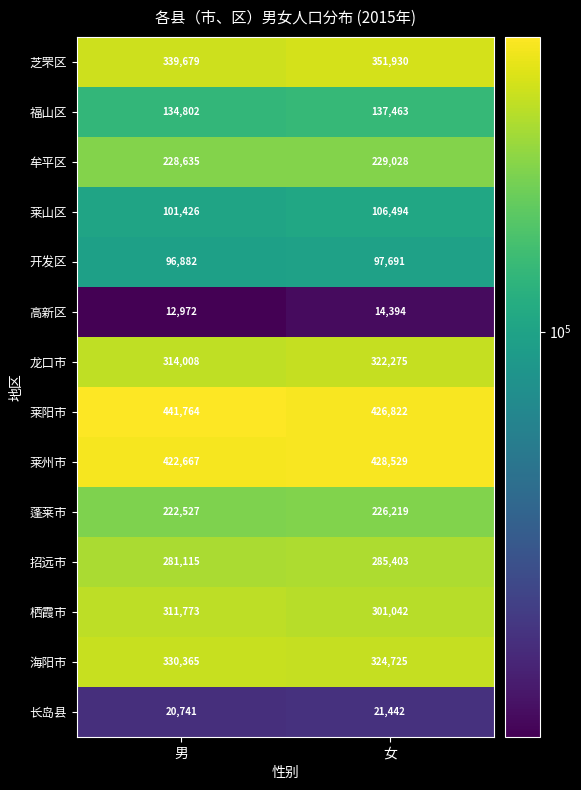

True or false: 福山区 has a value of 66332 at 女.

False